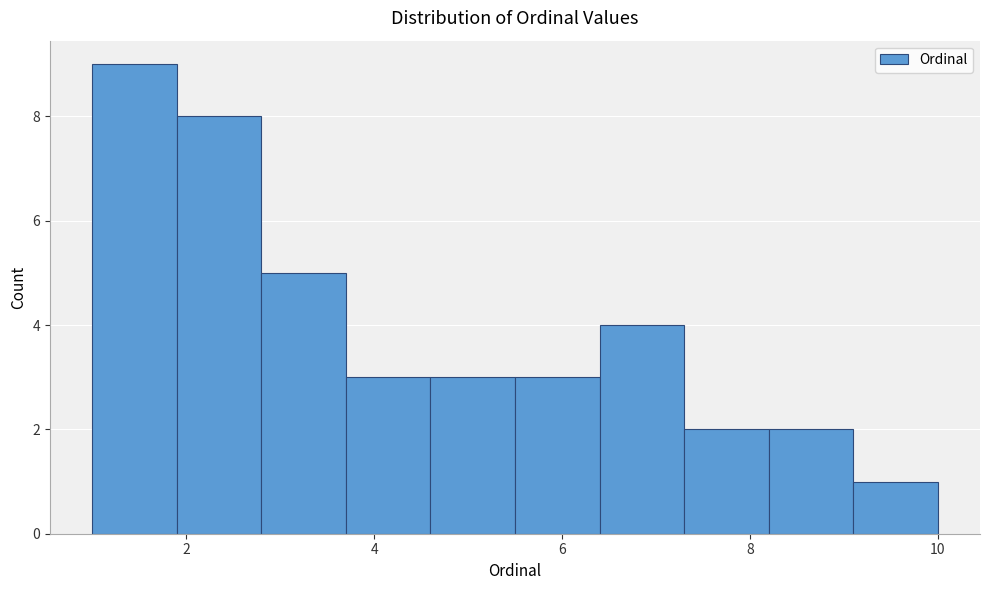

Reading left to right, list every bar in this chart as the range it spans on the x-axis followed by its height. Neither the bar edges nor the heights are printed on the chart, so give them approximately, as read against the axes.

1.0 to 1.9: 9
1.9 to 2.8: 8
2.8 to 3.7: 5
3.7 to 4.6: 3
4.6 to 5.5: 3
5.5 to 6.4: 3
6.4 to 7.3: 4
7.3 to 8.2: 2
8.2 to 9.1: 2
9.1 to 10.0: 1